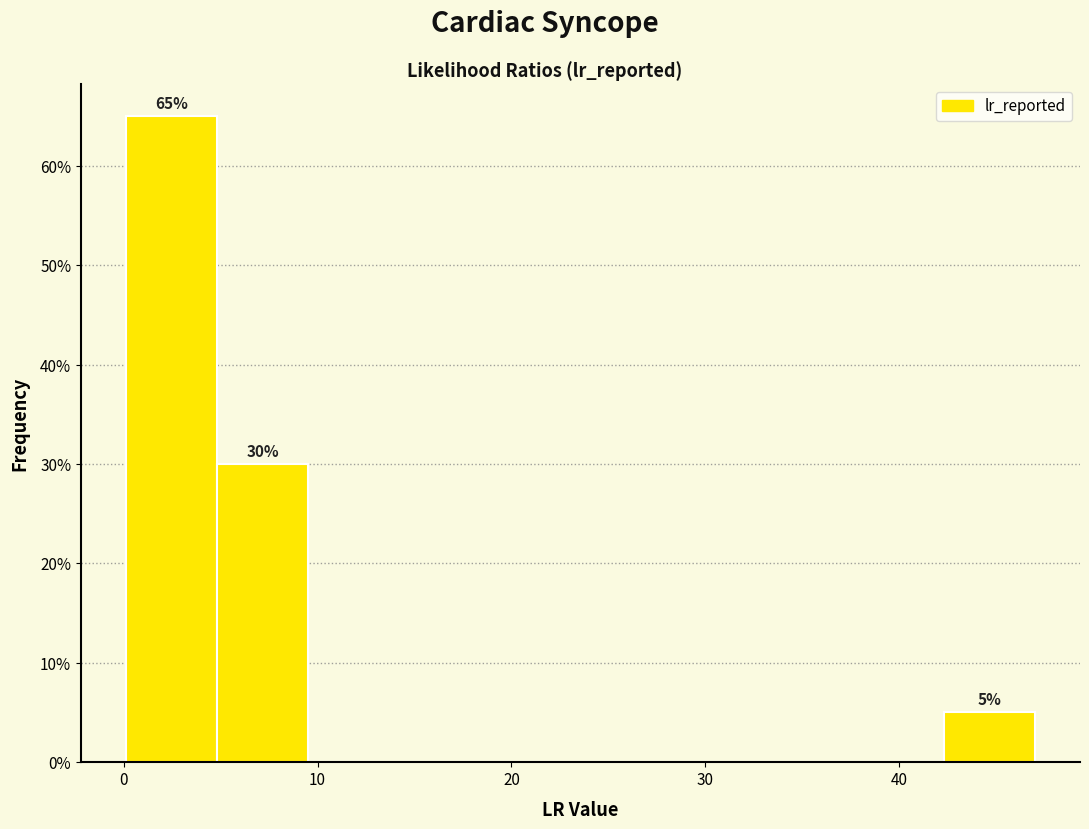

Which range on the x-axis has the tallest bar?

0 to 5